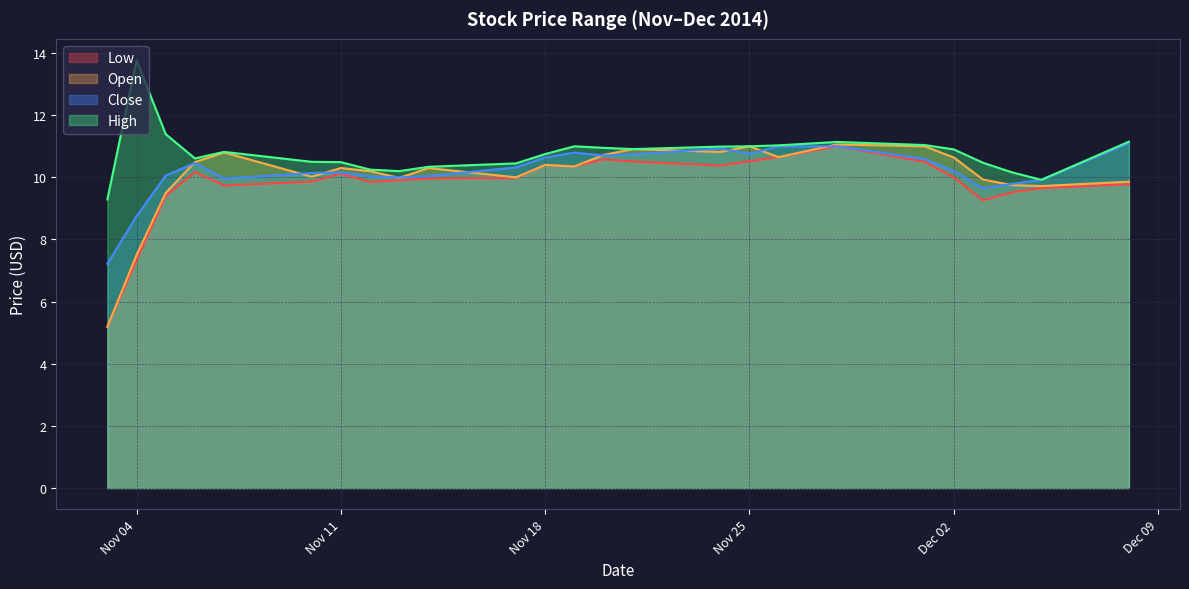

What is the label of the 22nd point from the right?

2014-11-06